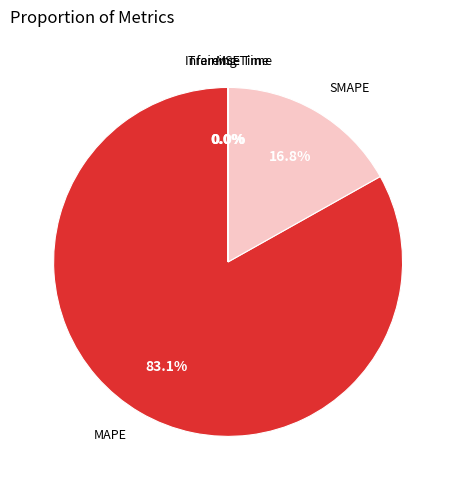

Does MAPE account for over 50% of the chart?

Yes